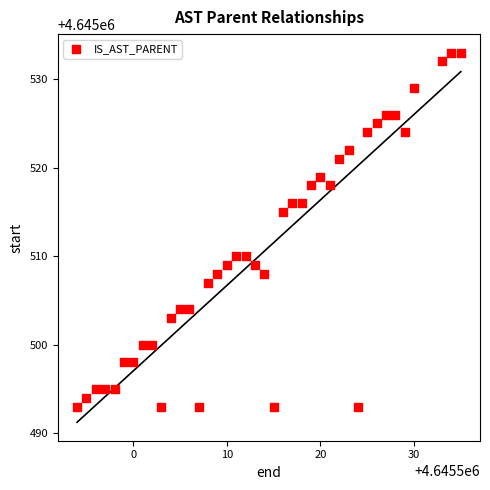

What Y value in the scatter plot is closest to 4645513?

4645515